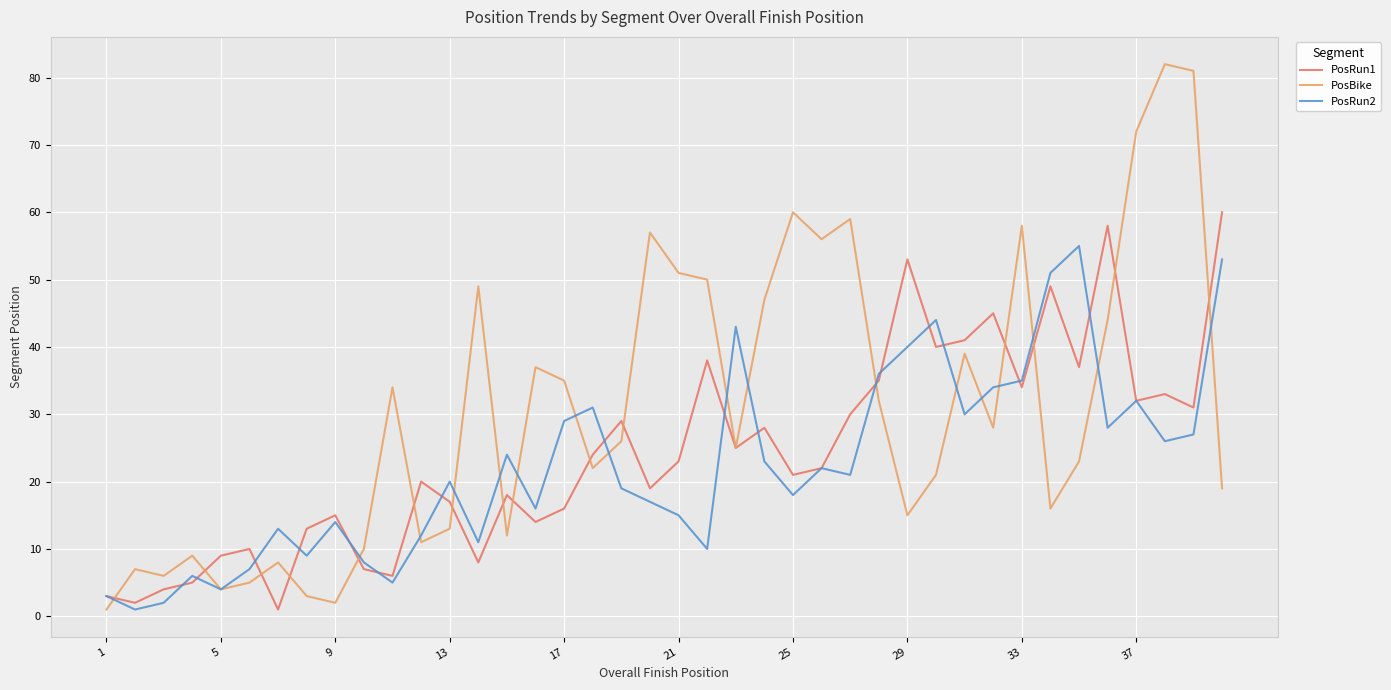

After their last crossing, which series has the higher values: PosRun2 or PosBike?

PosRun2